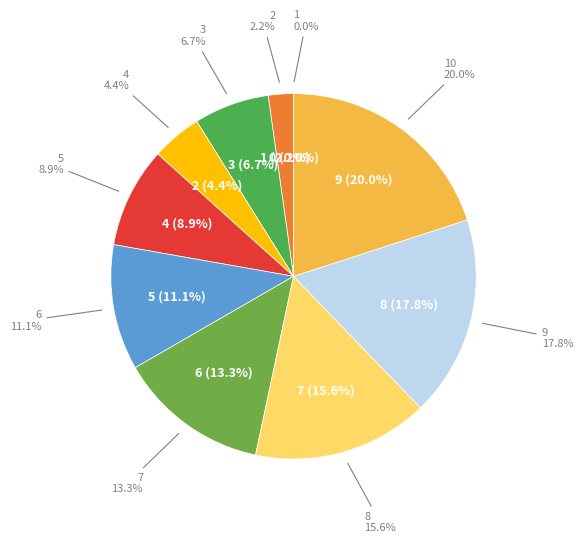

Is it true that 2 is 2% of the pie?

True